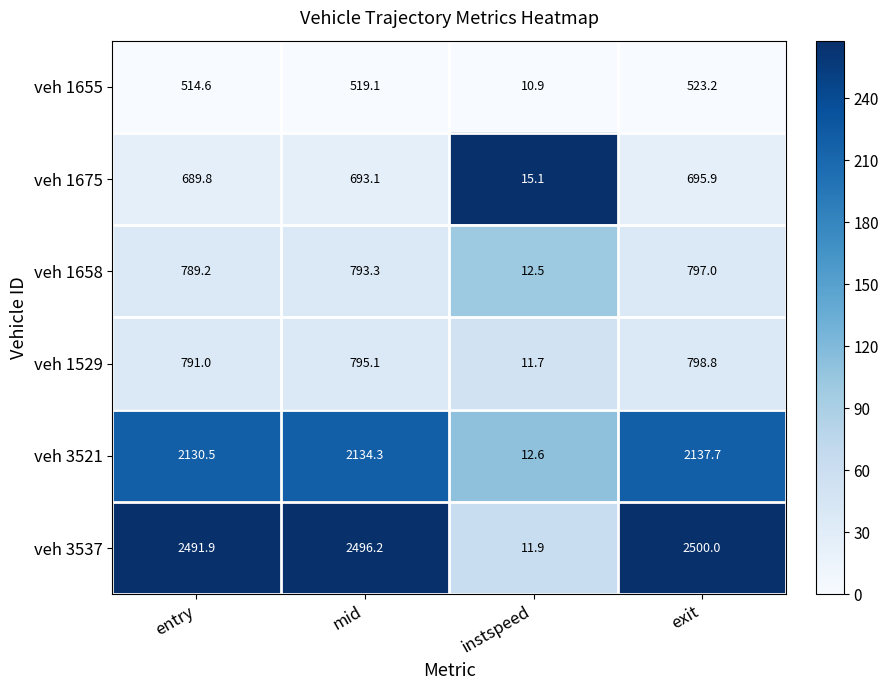

At which category is the sum across all series the highest?

exit